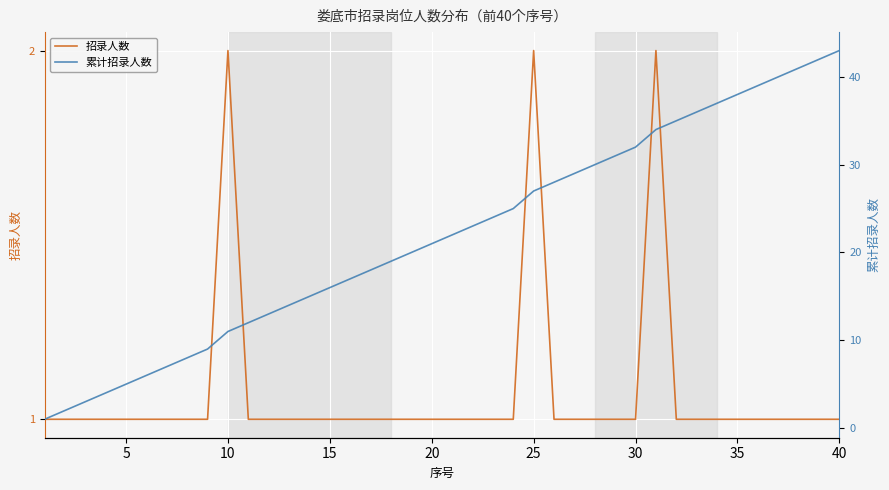

How many data points in 累计招录人数 are less than 22?

20